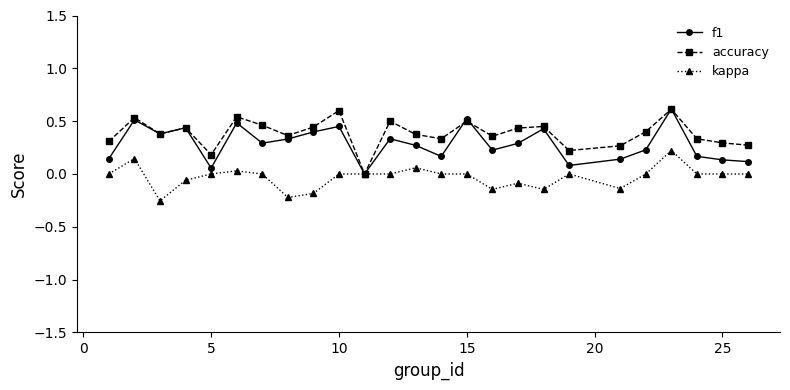

Rank the series by their average value, from highest to lowest.

accuracy, f1, kappa